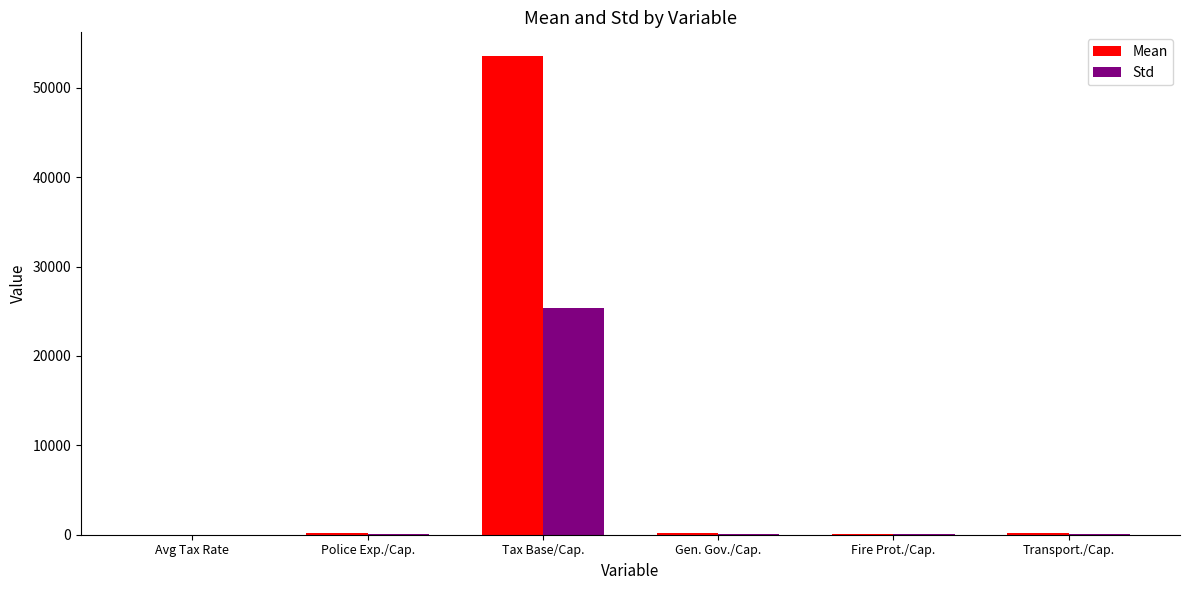

Is it true that Std equals 16821.1 at Tax Base/Cap.?

False